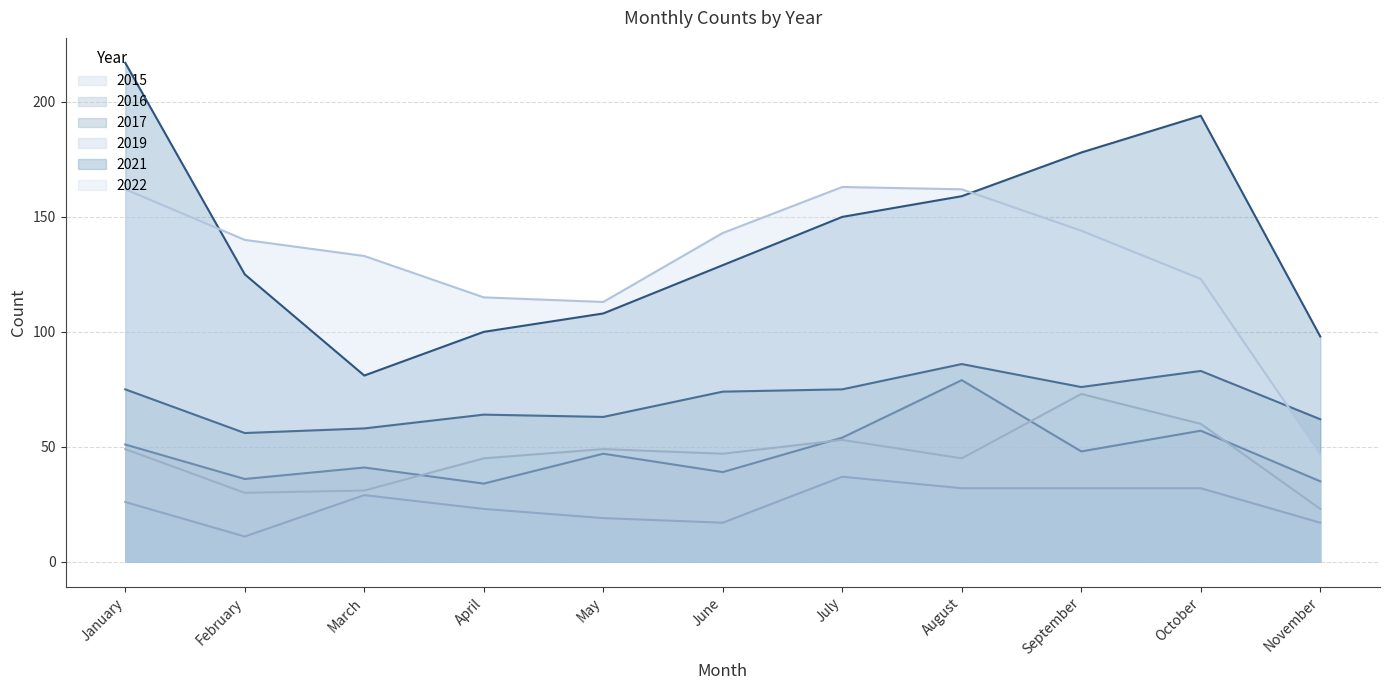

How many lines are shown in the chart?

6